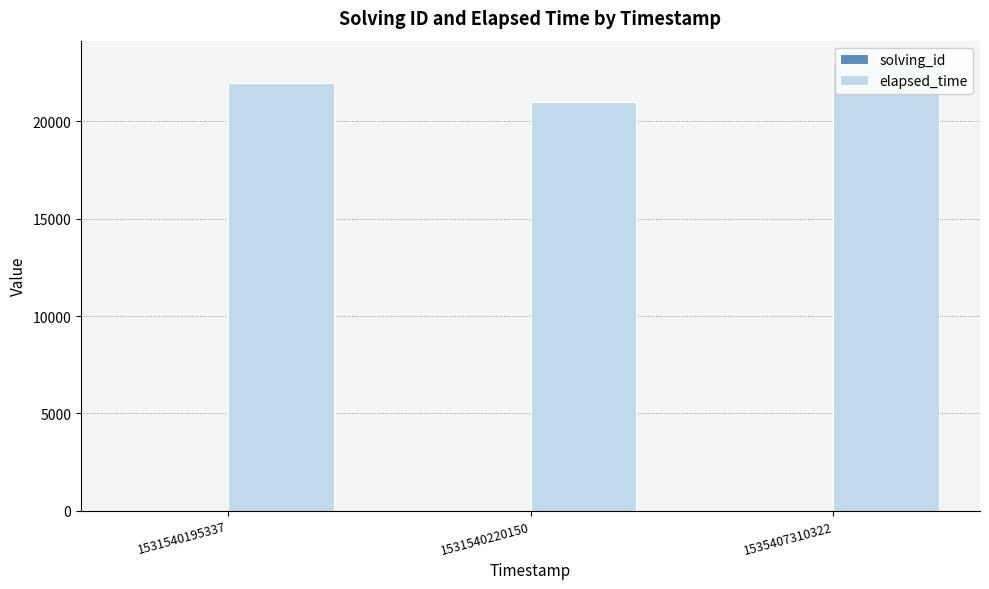

How many groups of bars are there?

3